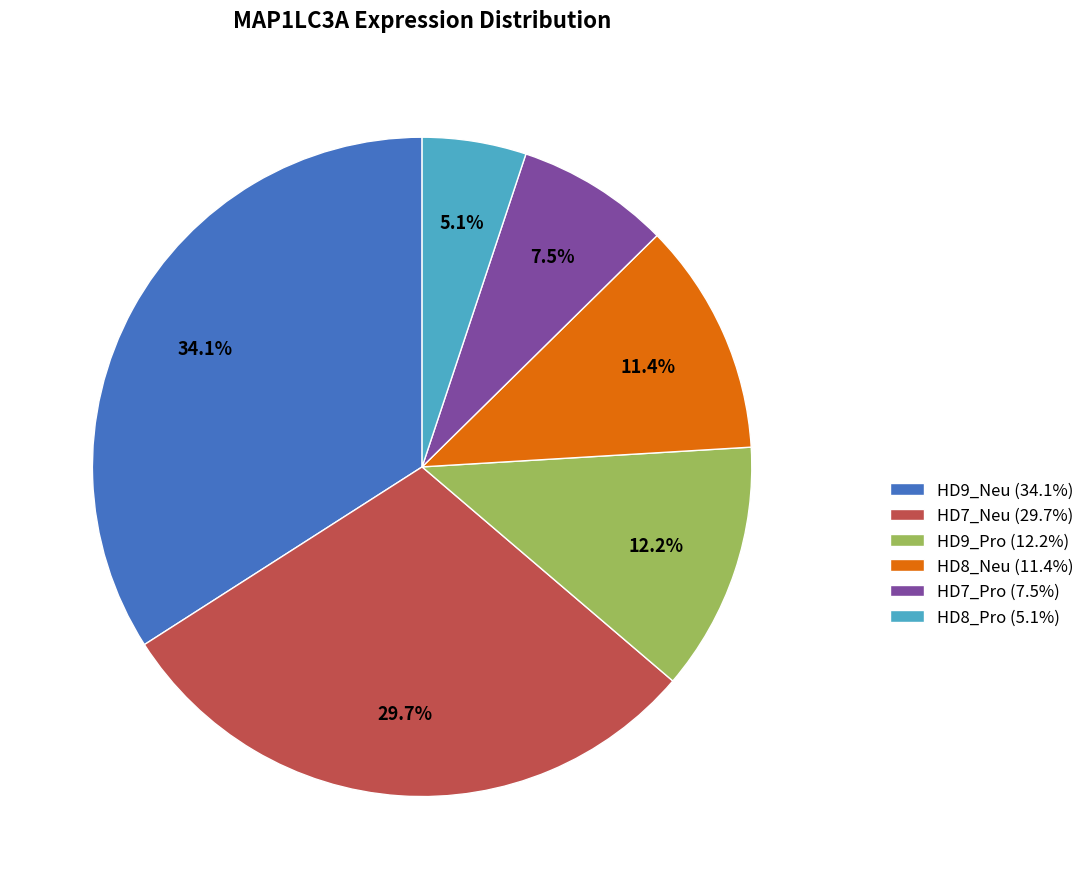

Rank the categories by value from highest to lowest.

HD9_Neu (34.1%), HD7_Neu (29.7%), HD9_Pro (12.2%), HD8_Neu (11.4%), HD7_Pro (7.5%), HD8_Pro (5.1%)